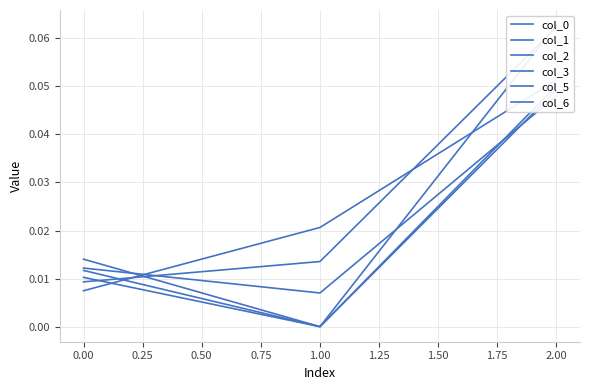

The value of col_3 at 1.00 is -0.0. True or false?

False